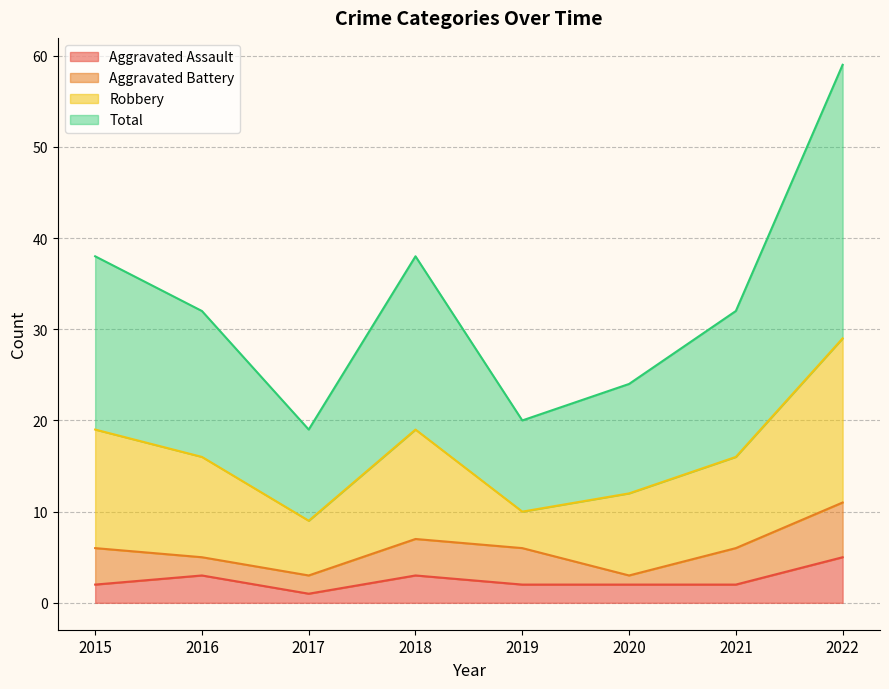

What is the maximum value for Aggravated Assault?

5